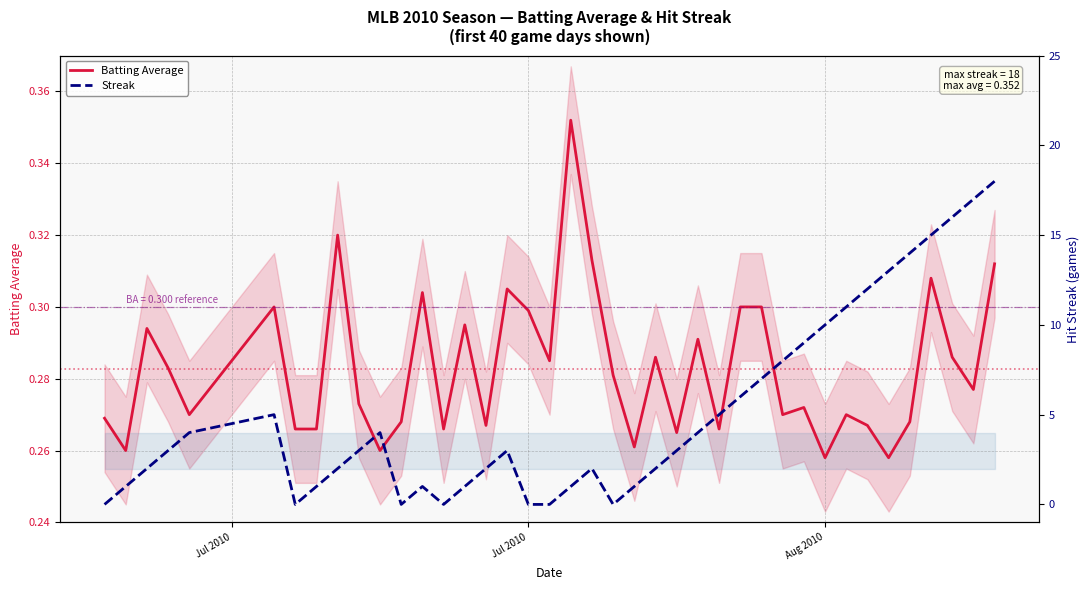

Reading left to right, what are all the values shown in this chart?

Batting Average: 0.3	0.3	0.3	0.3	0.3	0.3	0.3	0.3	0.3	0.3	0.3	0.3	0.3	0.3	0.3	0.3	0.3	0.3	0.3	0.4	0.3	0.3	0.3	0.3	0.3	0.3	0.3	0.3	0.3	0.3	0.3	0.3	0.3	0.3	0.3	0.3	0.3	0.3	0.3	0.3
Streak: 0.0	1.0	2.0	3.0	4.0	5.0	0.0	1.0	2.0	3.0	4.0	0.0	1.0	0.0	1.0	2.0	3.0	0.0	0.0	1.0	2.0	0.0	1.0	2.0	3.0	4.0	5.0	6.0	7.0	8.0	9.0	10.0	11.0	12.0	13.0	14.0	15.0	16.0	17.0	18.0